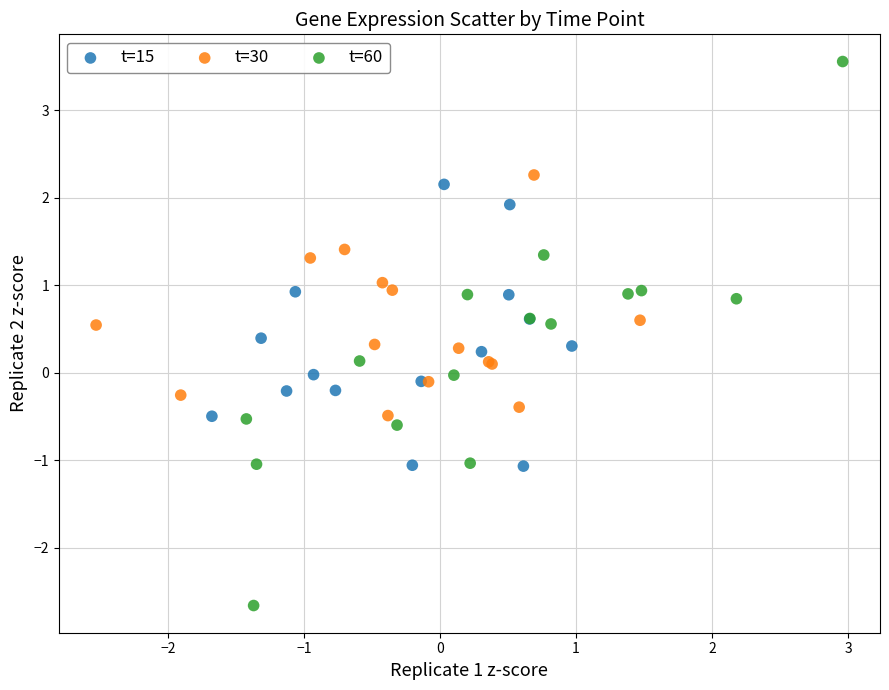

Which series has the widest spread of Y values?

t=60